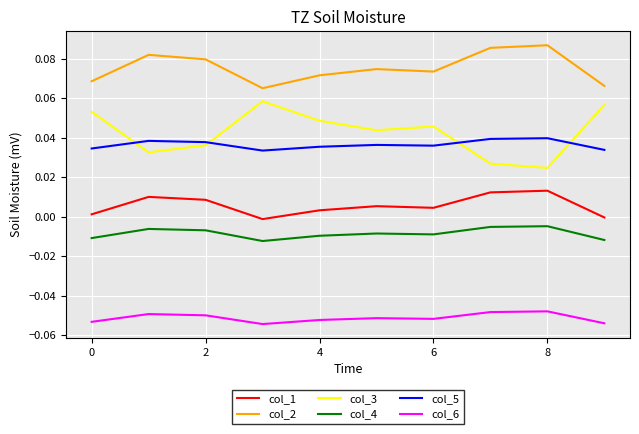

Does the chart display data point markers on the line(s)?

No